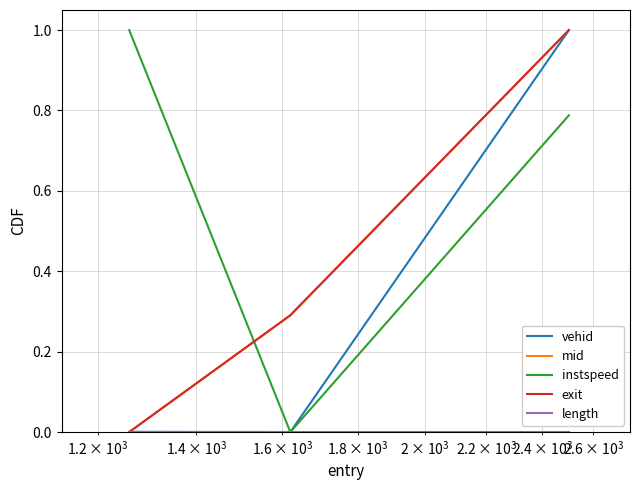

What is the maximum value shown in the chart?

1.0